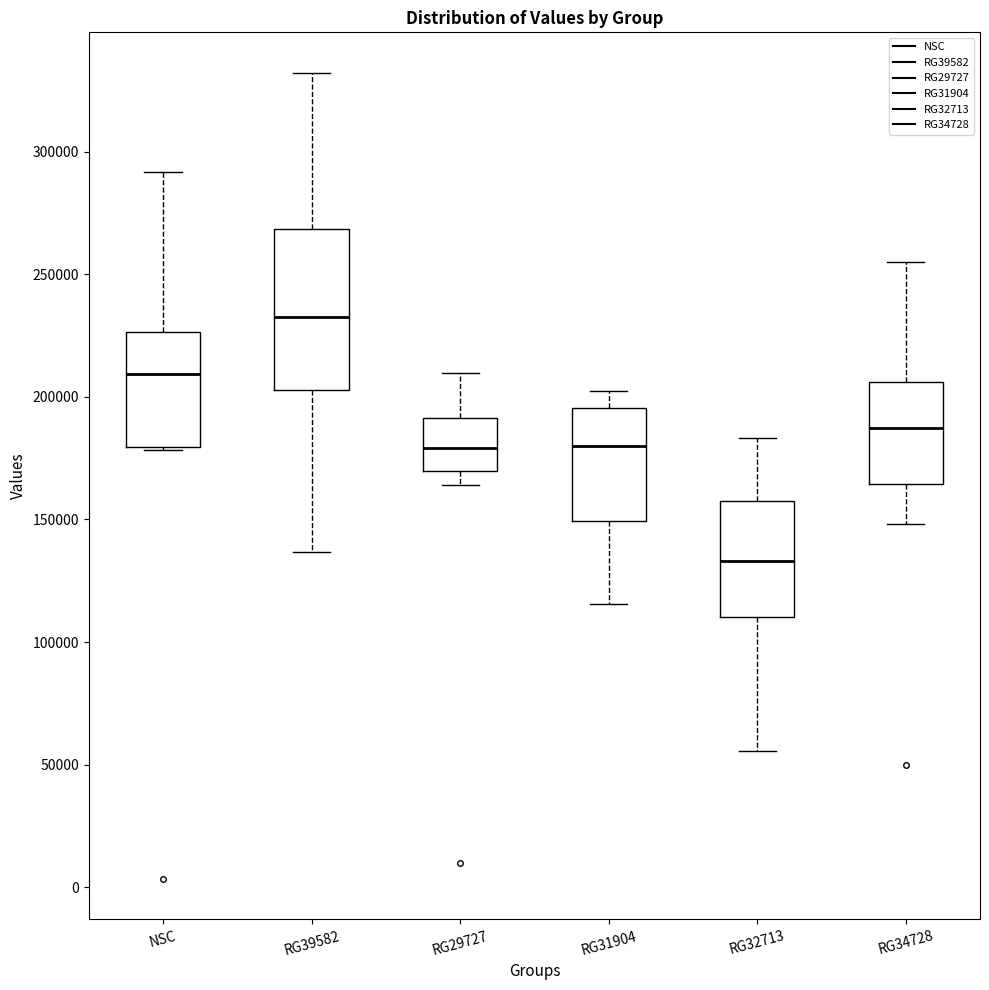

Reading left to right, read every box against the y-axis: the position of its median line, the range the box covers, and the ends of its whiskers. The values are not printed on the chart, so give them approximately, as read against the axis.

NSC: median 210000, box 180000 to 225000, whiskers 180000 to 290000
RG39582: median 235000, box 205000 to 270000, whiskers 135000 to 330000
RG29727: median 180000, box 170000 to 190000, whiskers 165000 to 210000
RG31904: median 180000, box 150000 to 195000, whiskers 115000 to 200000
RG32713: median 135000, box 110000 to 160000, whiskers 55000 to 185000
RG34728: median 185000, box 165000 to 205000, whiskers 150000 to 255000